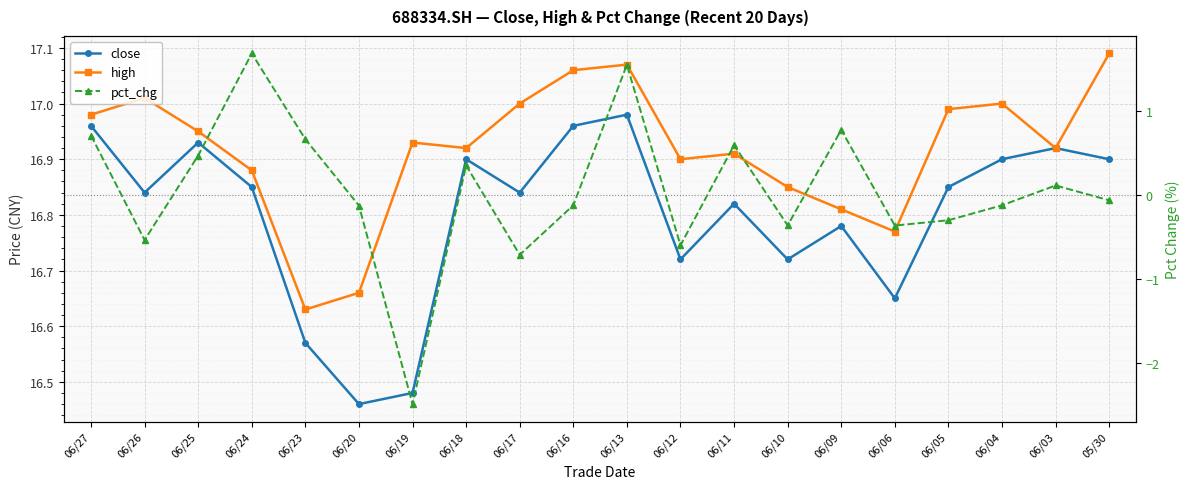

What is the average value of the close series?

16.8